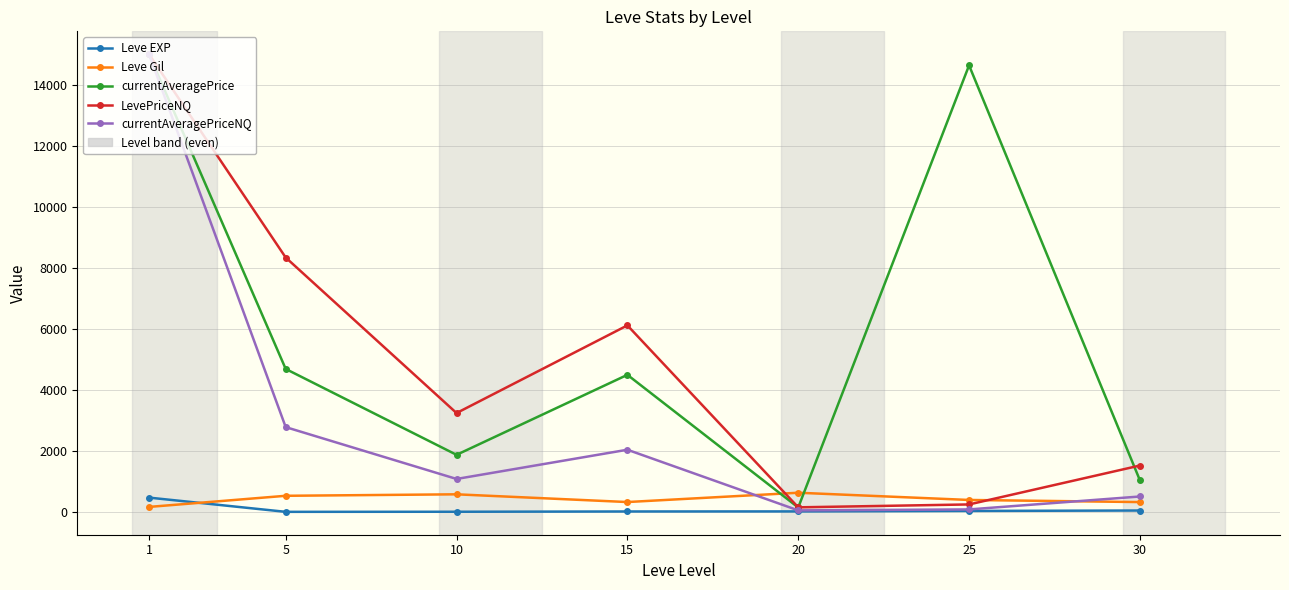

Rank the series at 30 from highest to lowest value.

LevePriceNQ, currentAveragePrice, currentAveragePriceNQ, Leve Gil, Leve EXP